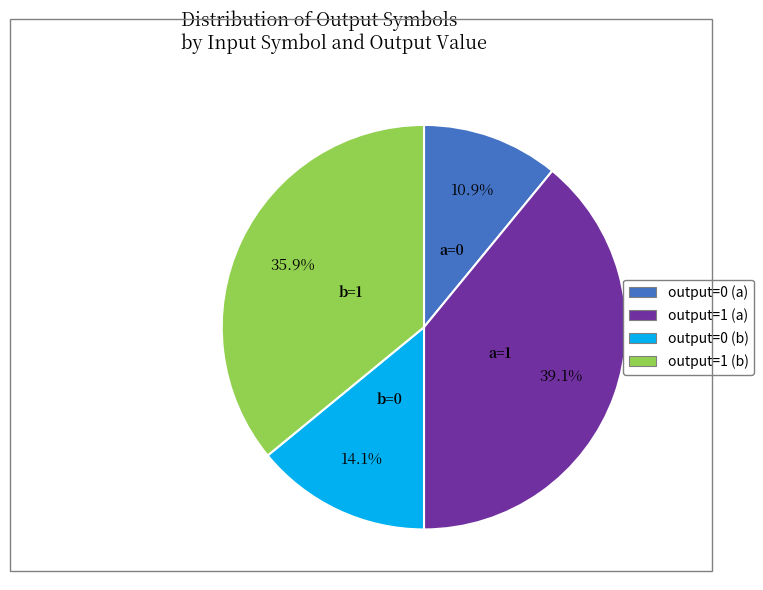

What is the ratio of the value at output=0 (a) to the value at output=0 (b)?

0.8